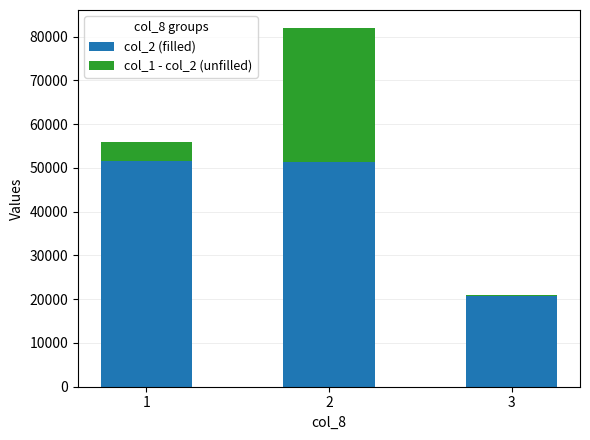

Count the number of data series in this chart.

2